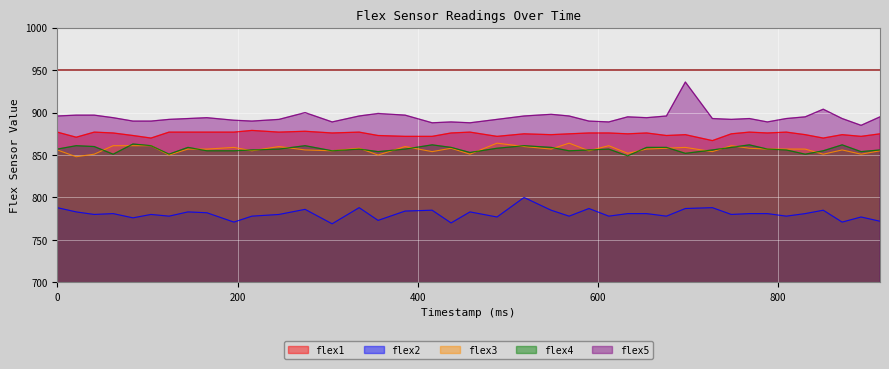

At which label does flex1 reach its peak?

216